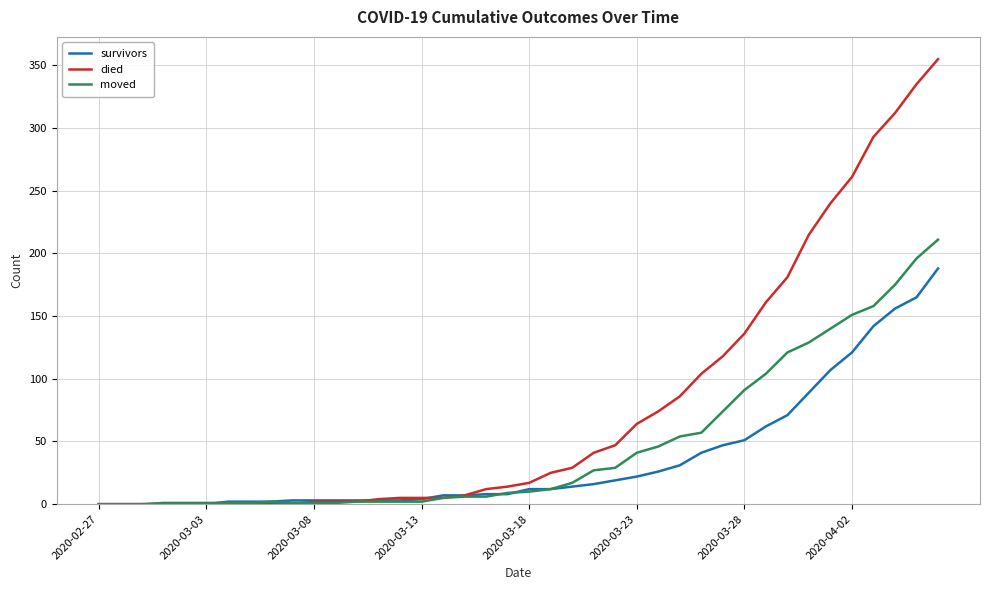

Which series has the largest total across all categories?

died